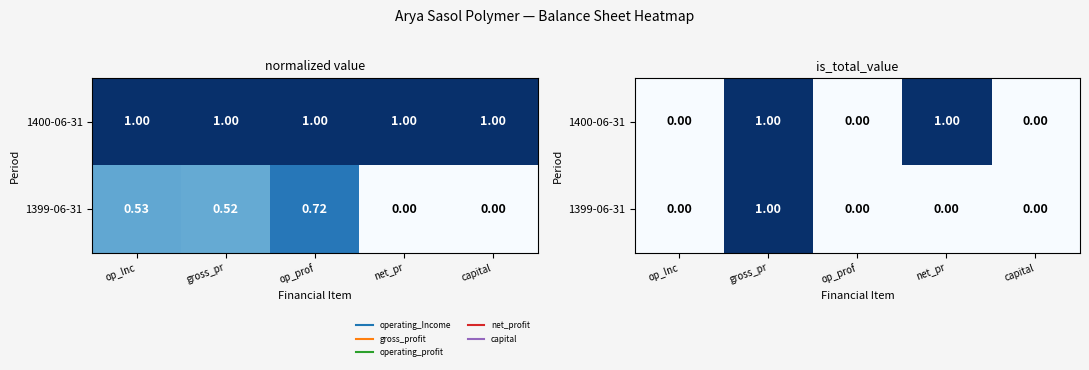

At how many categories does at least one series exceed 0?

2